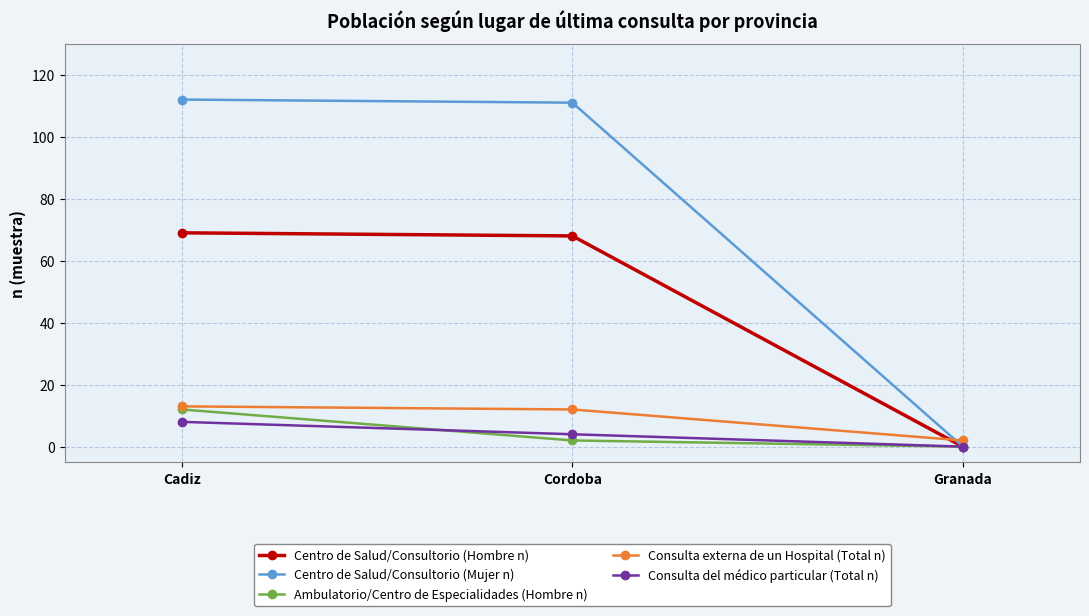

How many lines are shown in the chart?

5